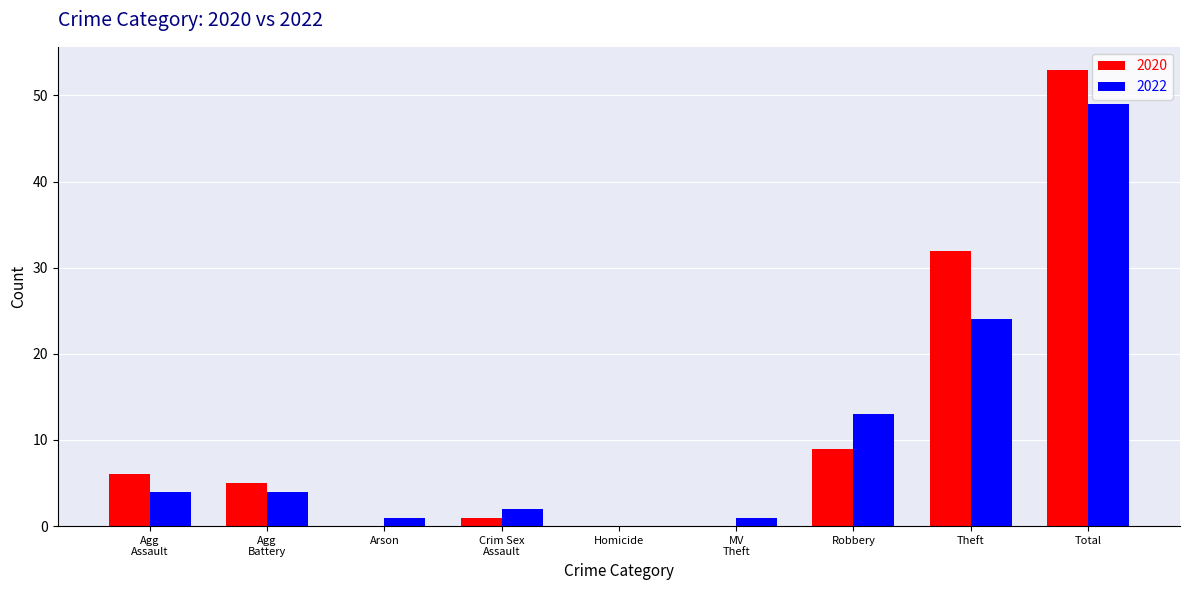

Is it true that 2020 equals 0 at Homicide?

True